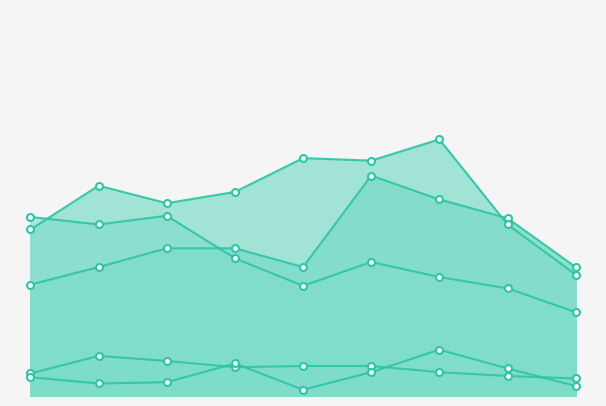

Rank the categories by Homicide value from highest to lowest.

2021, 2018, 2022, 2020, 2015, 2017, 2016, 2023, 2019